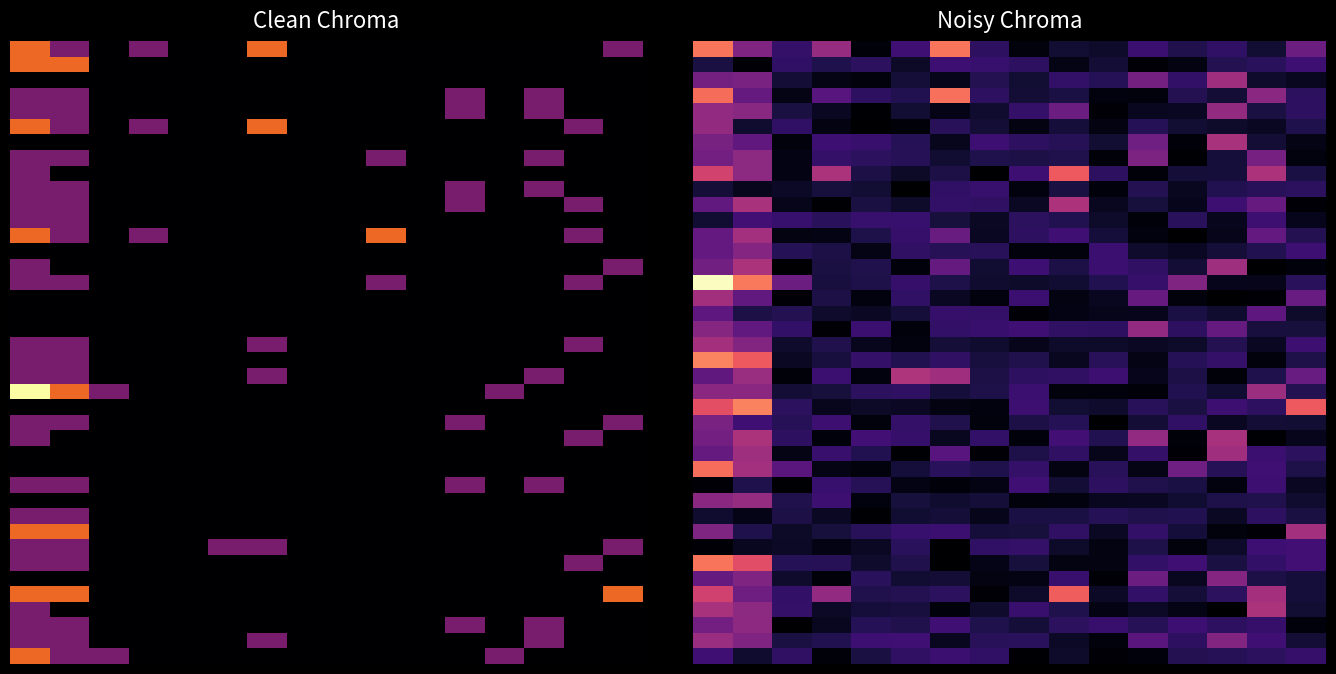

What is the difference between the highest and lowest values at 4?

0.8